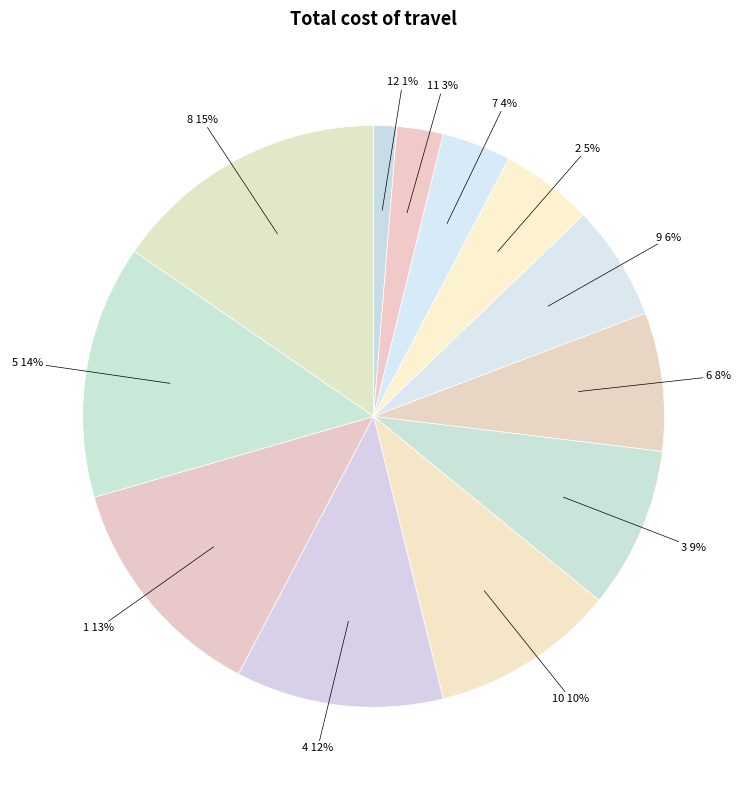

The 5 slice represents 14% of the pie. True or false?

True